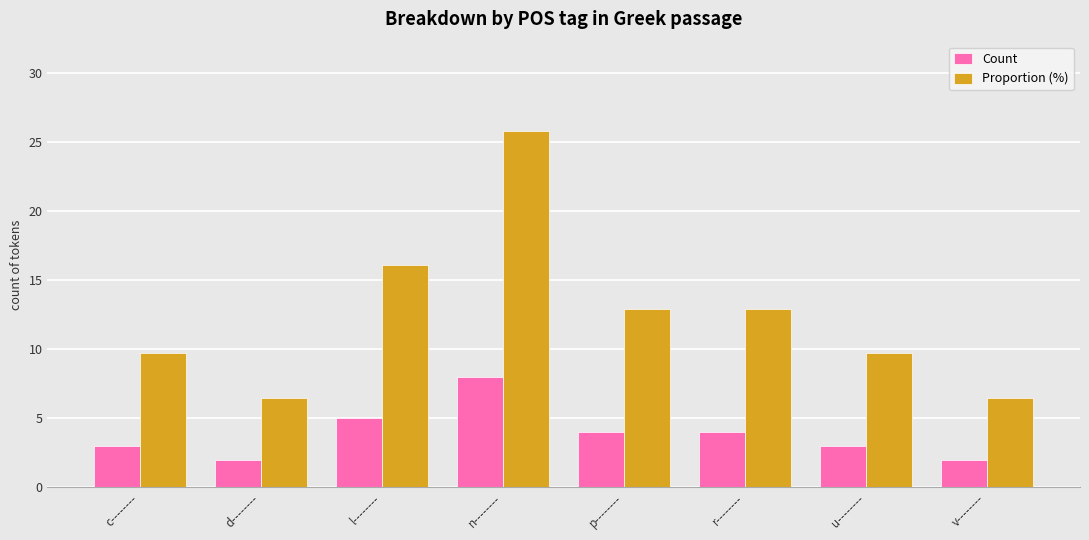

Which series has the largest total across all categories?

Proportion (%)